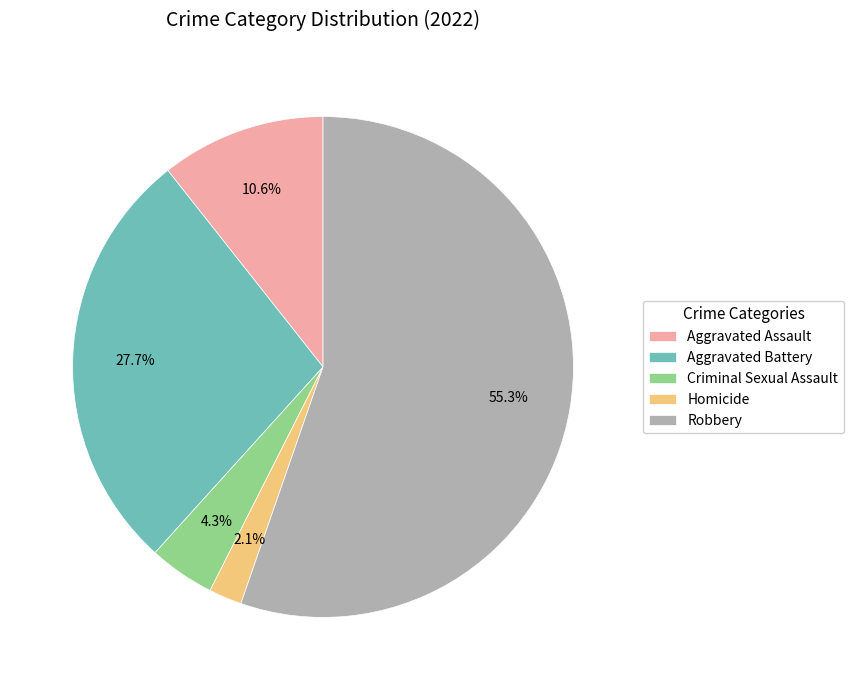

Which slice is the smallest?

Homicide